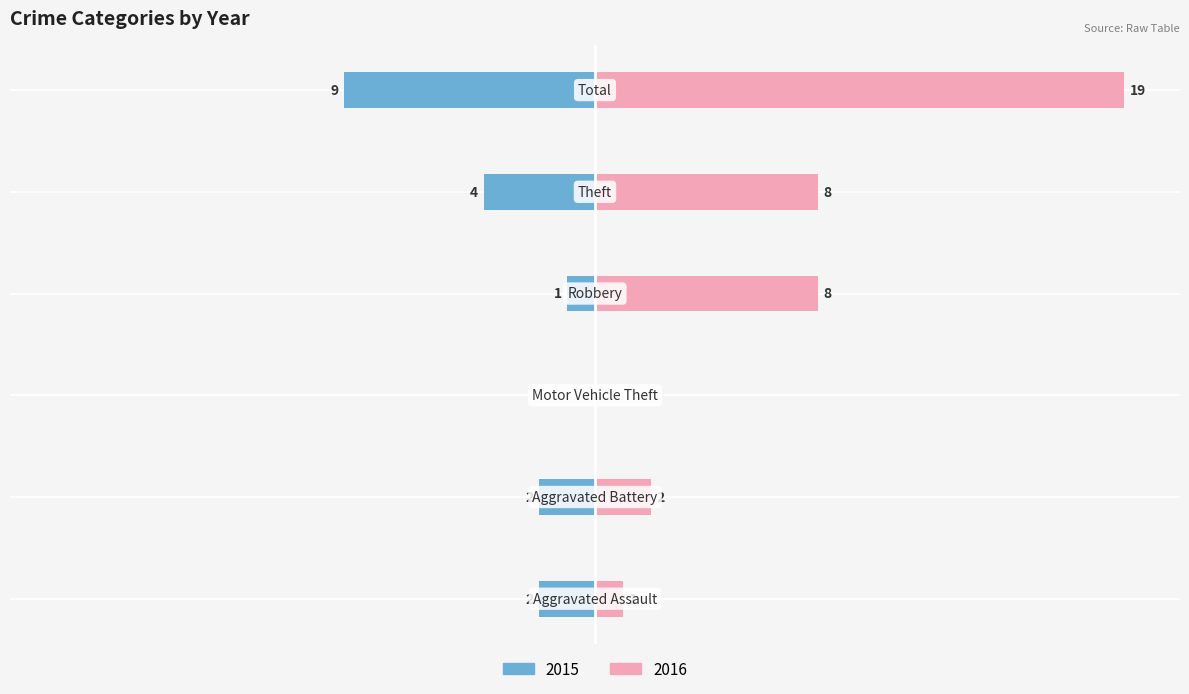

Reading right to left, list all the values displayed in this chart.

2015: Total=-9	Theft=-4	Robbery=-1	Motor Vehicle Theft=0	Aggravated Battery=-2	Aggravated Assault=-2
2016: Total=19	Theft=8	Robbery=8	Motor Vehicle Theft=0	Aggravated Battery=2	Aggravated Assault=1